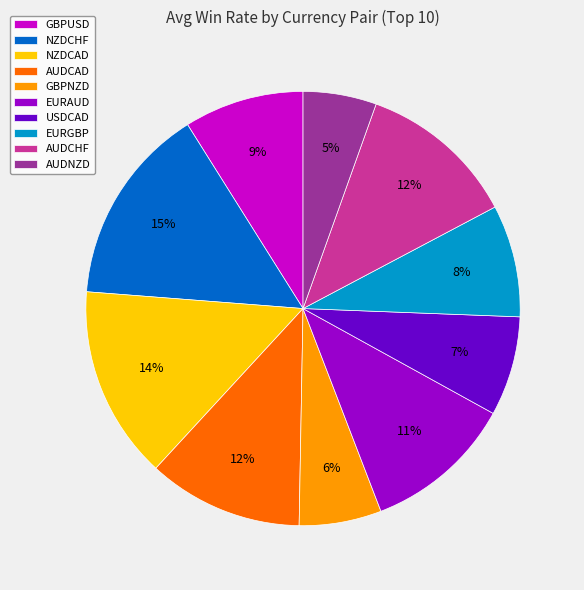

Is it true that EURAUD is 11% of the pie?

True